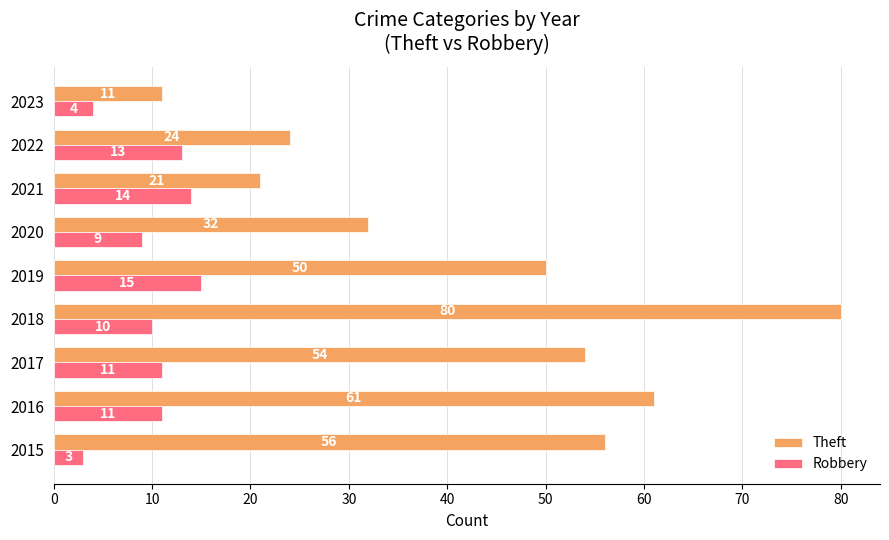

Which series changed the most between 2021 and 2022?

Theft